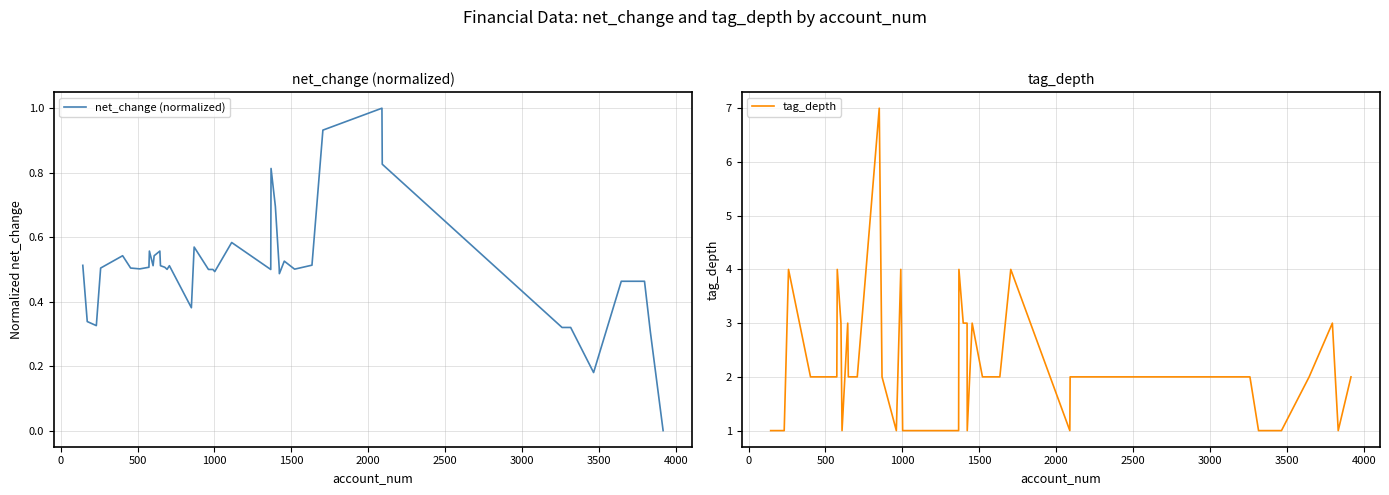

What are all the series names shown in the legend?

net_change (normalized), tag_depth